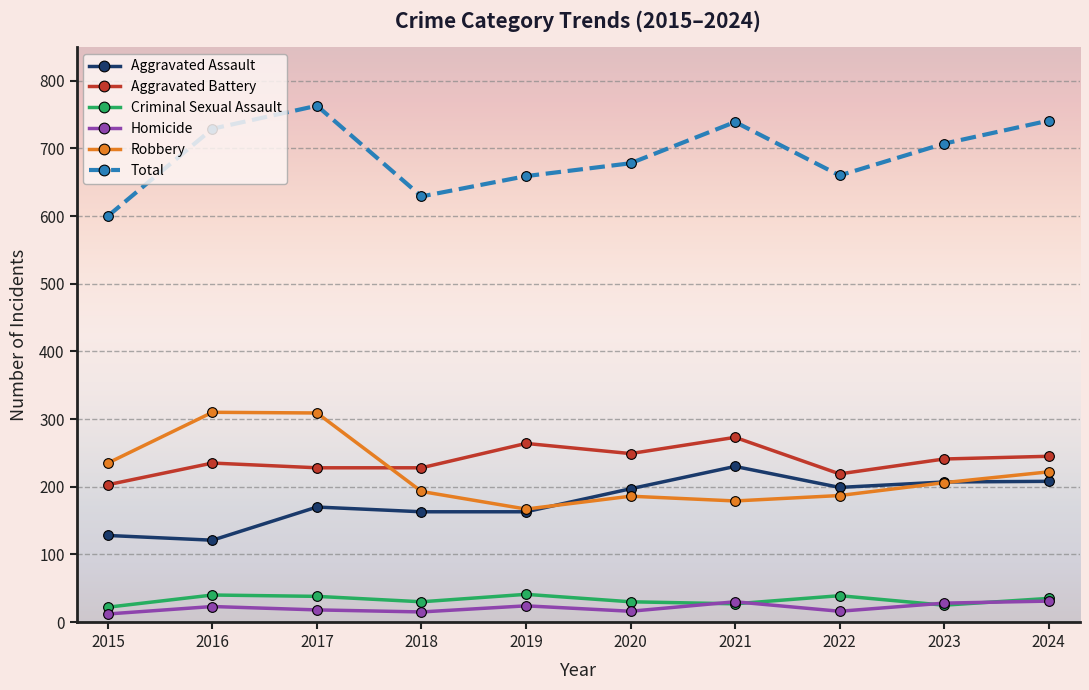

In Total, how many points are higher than both neighbors (excluding endpoints)?

2